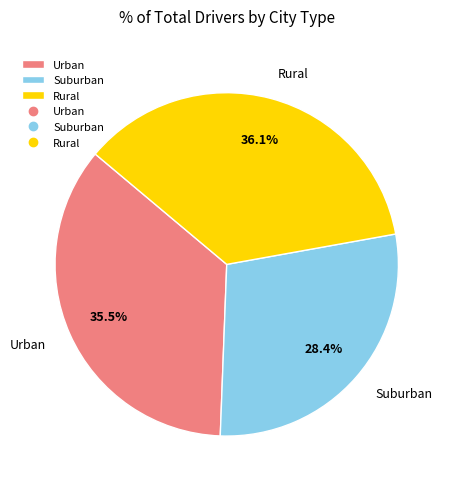

Is Rural the majority of the pie?

No